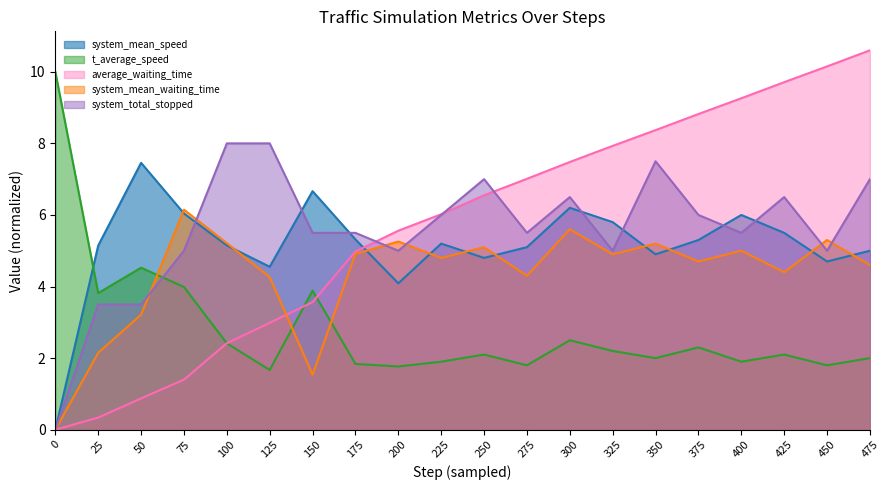

What is the value of the system_total_stopped point at the 11th from the left?

7.0